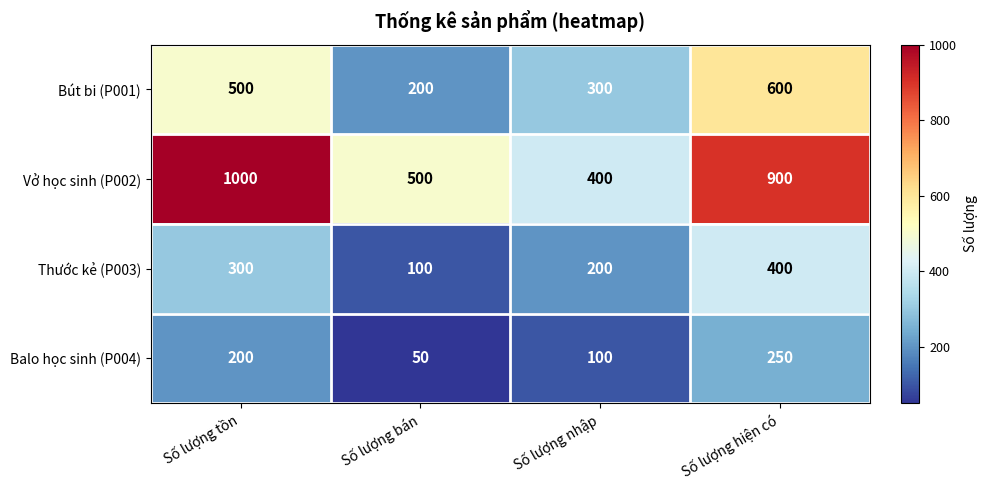

List the series in order of their overall mean, highest first.

Vở học sinh (P002), Bút bi (P001), Thước kẻ (P003), Balo học sinh (P004)